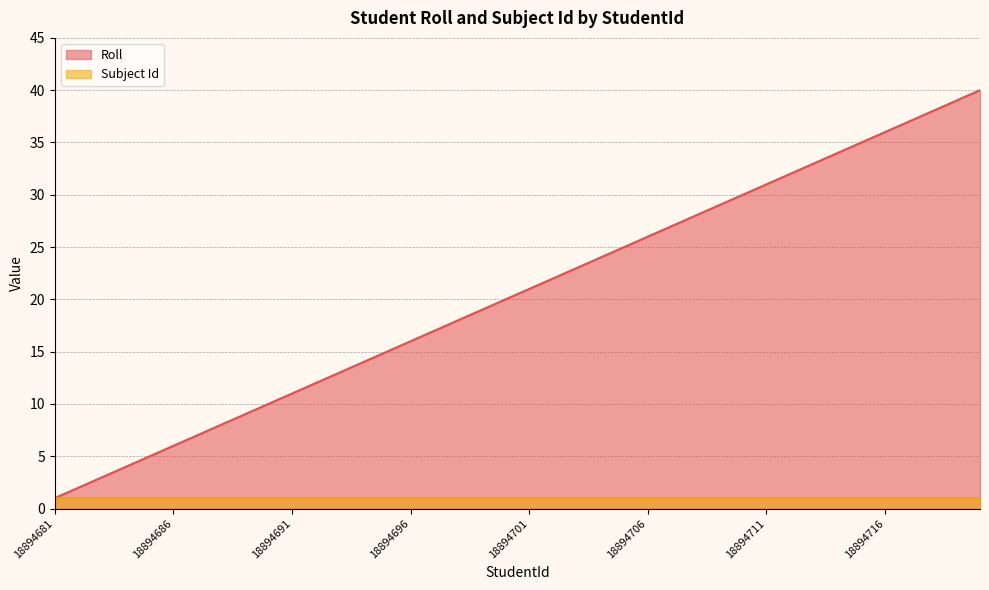

What is the difference between the values at 18894681 and 18894704?

23